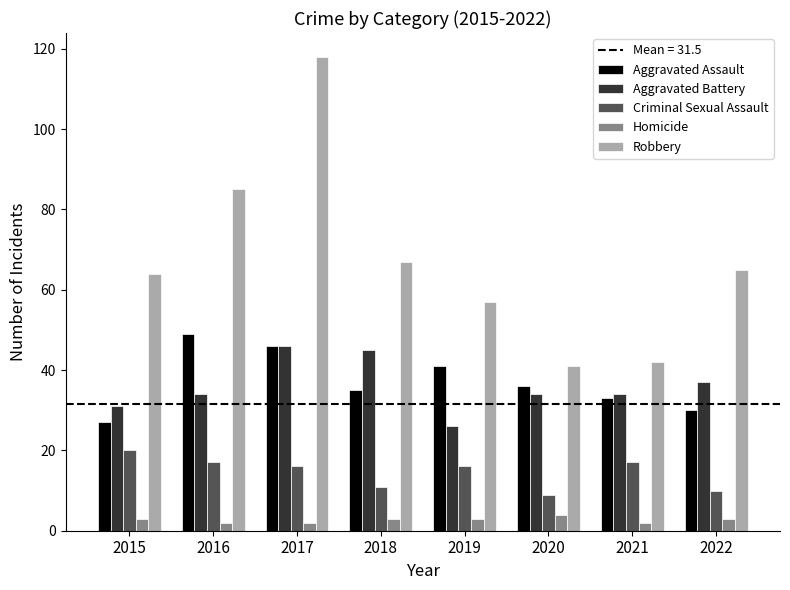

Is the value of Homicide at 2022 greater than the value of Criminal Sexual Assault at 2016?

No